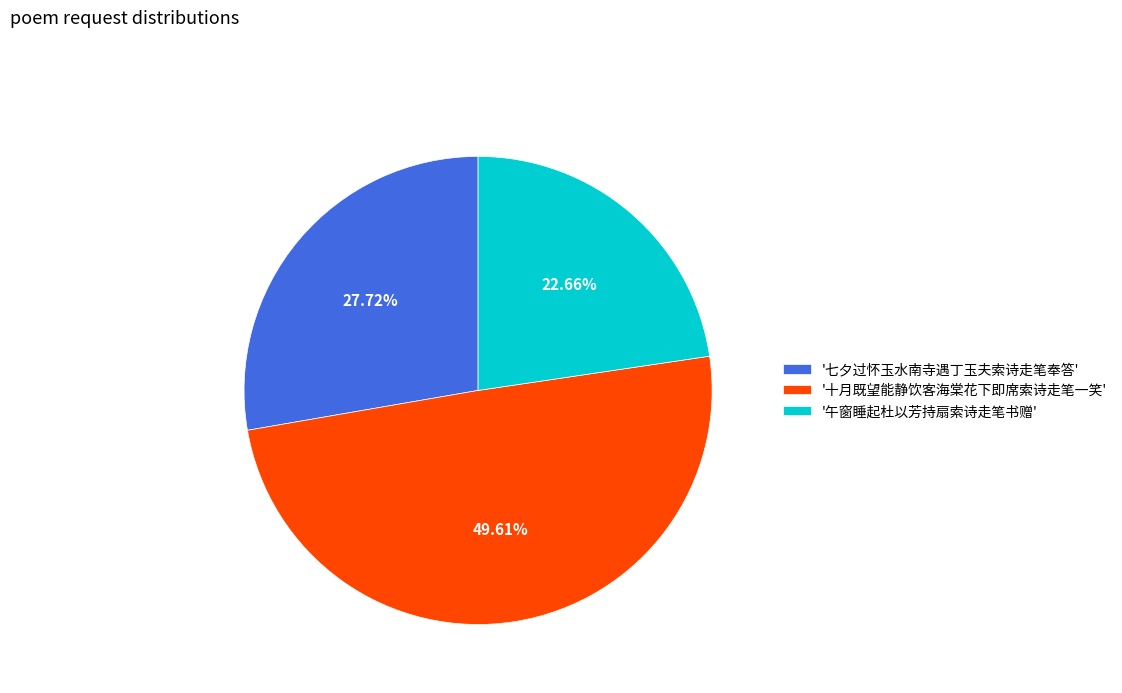

Count the number of slices in the pie.

3